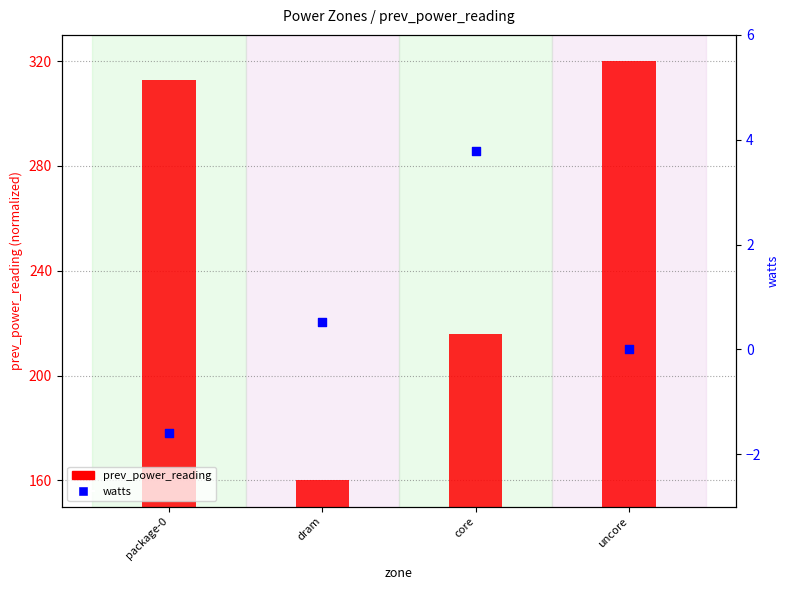

At how many categories does at least one series exceed 37?

4